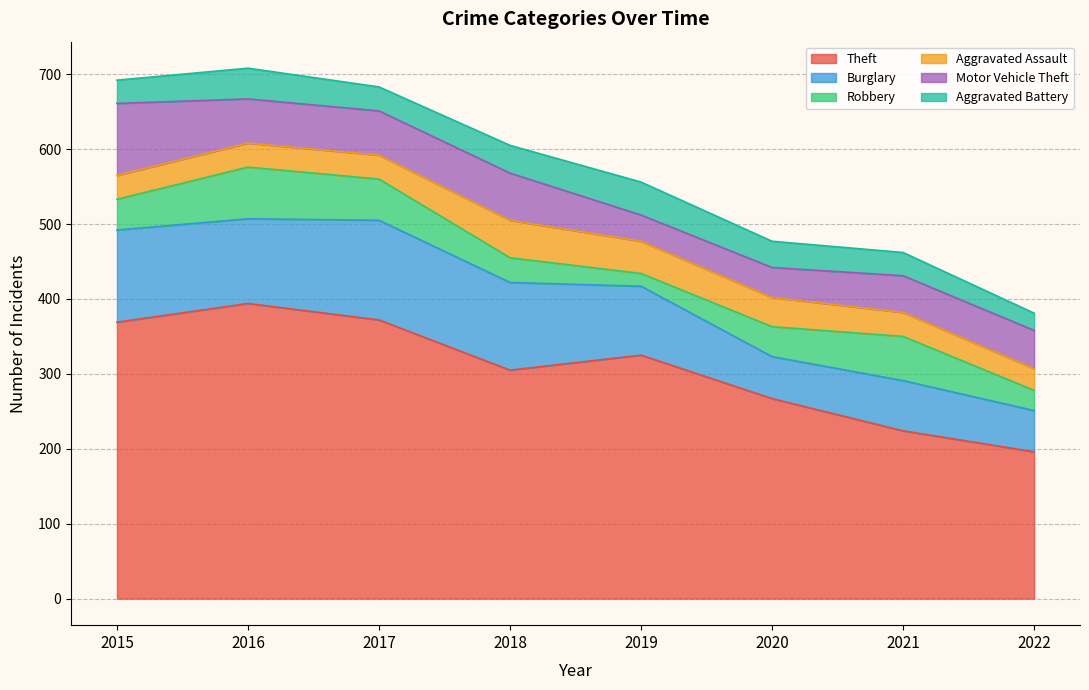

What is the difference between the Burglary values at 2015 and 2016?

10